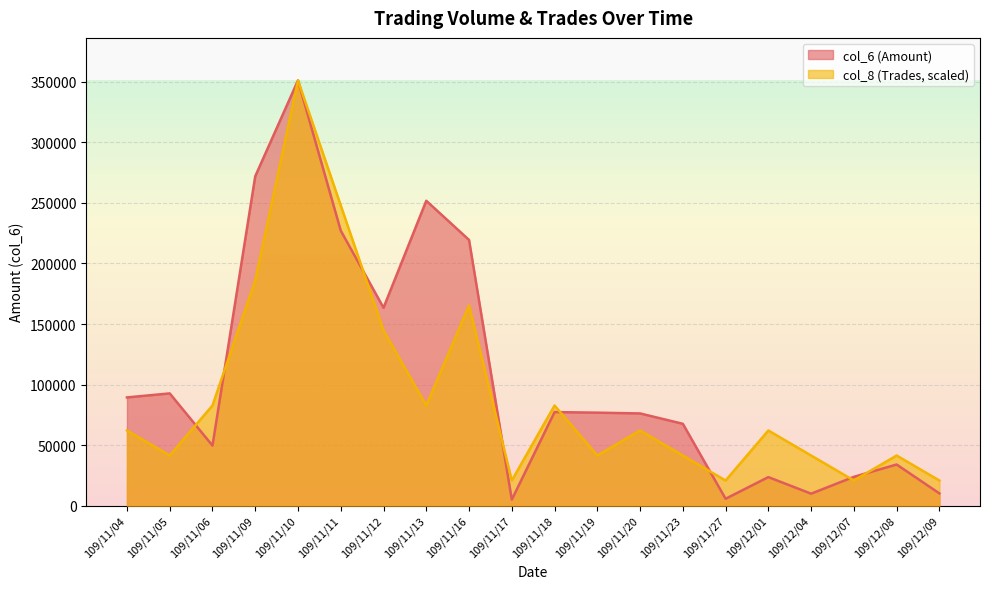

What is the average value of the col_6 (Amount) series?

106289.5